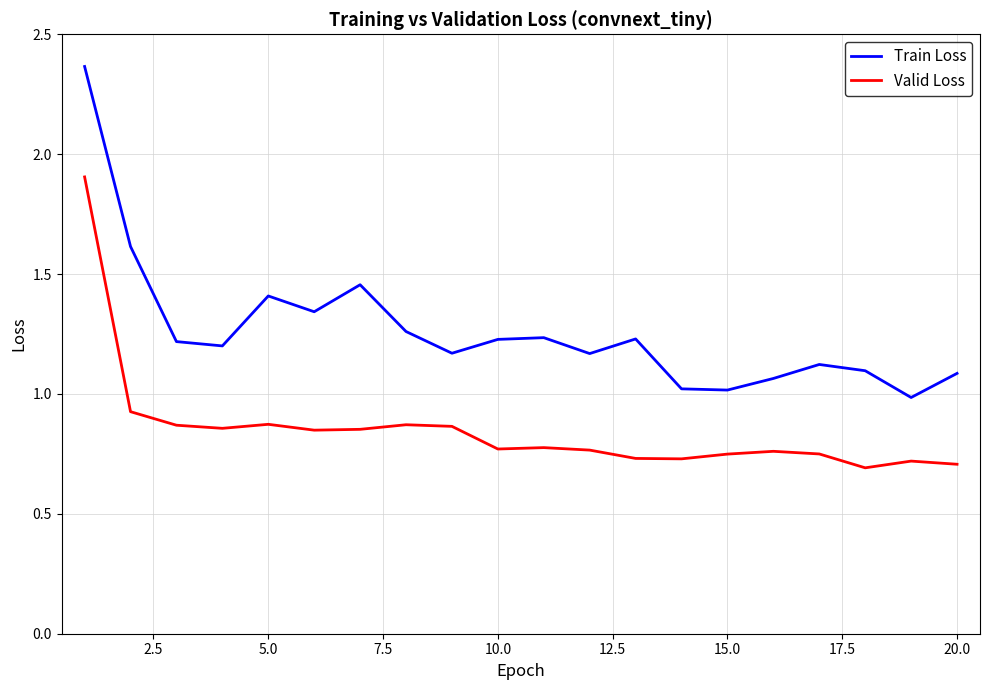

True or false: Valid Loss and Train Loss intersect in this chart.

False